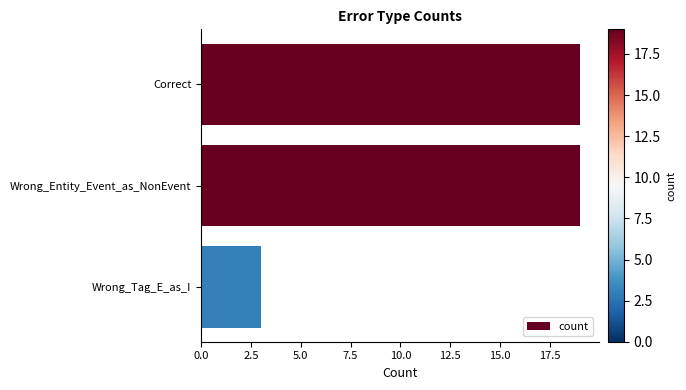

What is the label of the 2nd bar from the top?

Wrong_Entity_Event_as_NonEvent